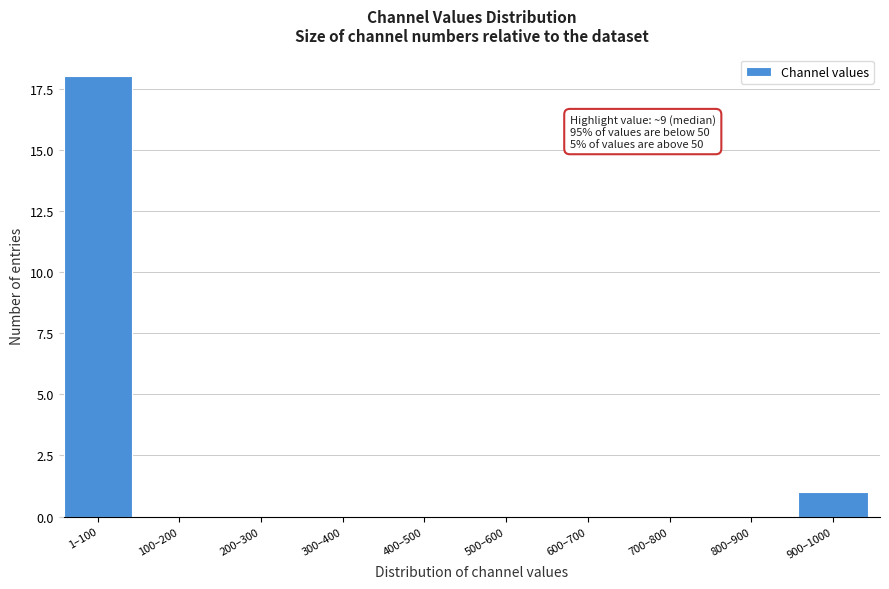

Reading left to right, what are all the values shown in this chart?

1–100=18	100–200=0	200–300=0	300–400=0	400–500=0	500–600=0	600–700=0	700–800=0	800–900=0	900–1000=1